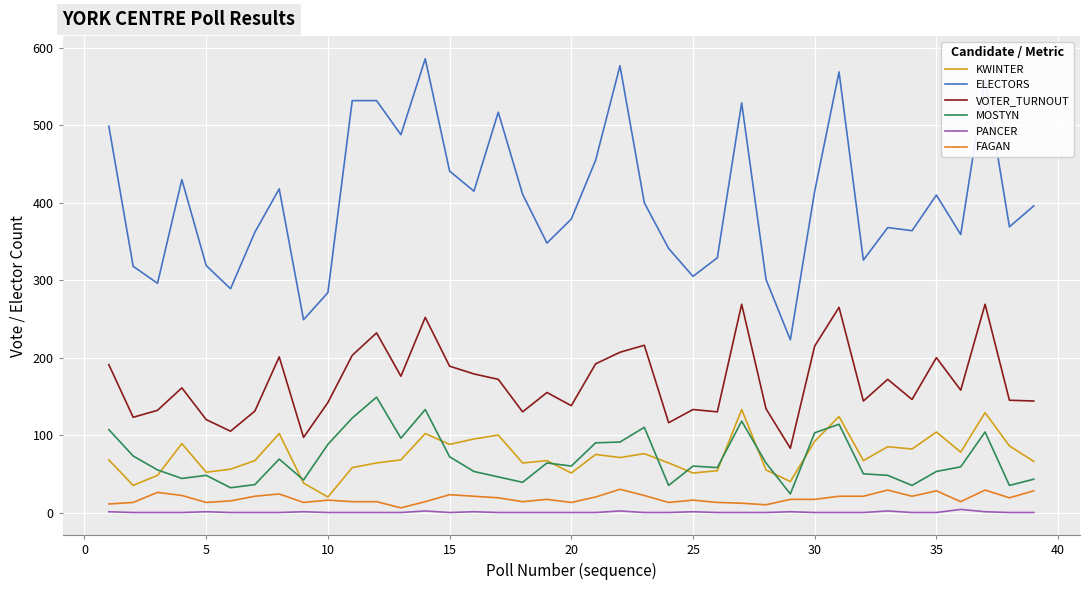

Which series has the largest total across all categories?

ELECTORS